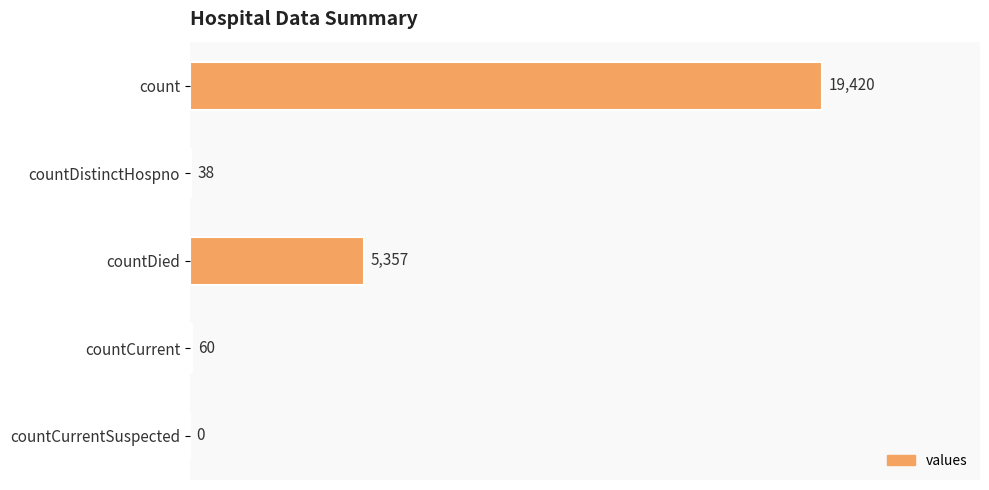

Where is the data nearest to the value 9710?

countDied